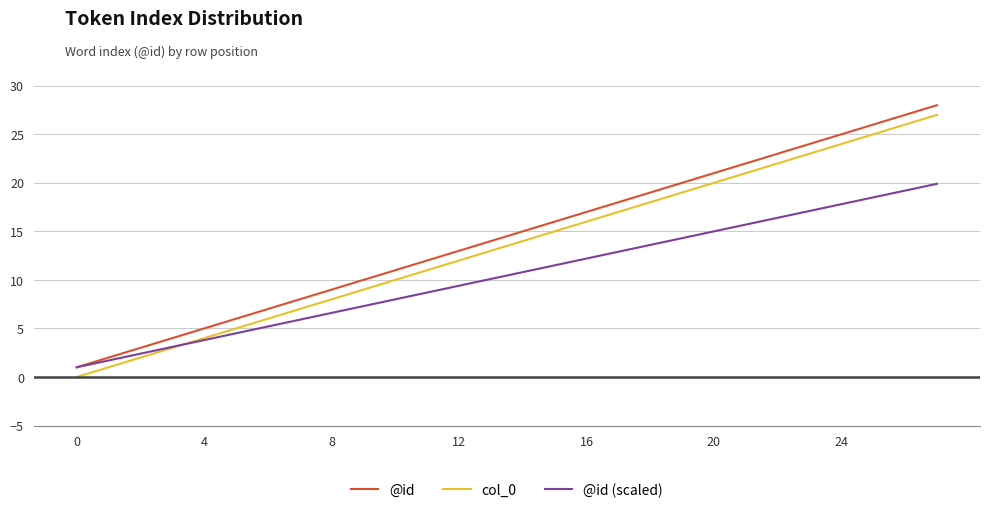

Rank the series by their average value, from lowest to highest.

@id (scaled), col_0, @id